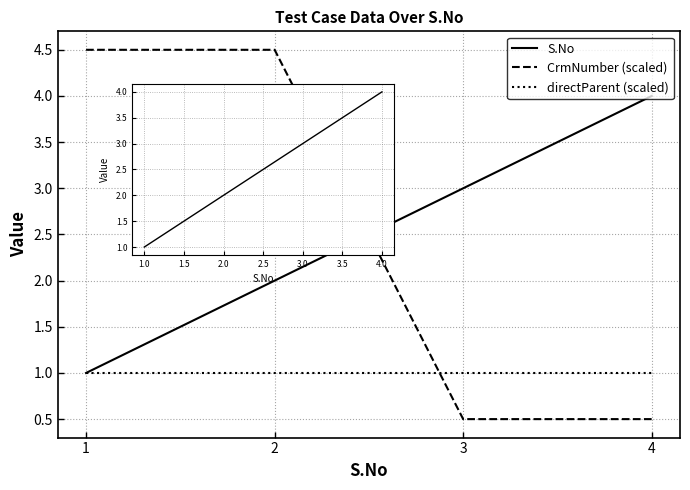

What is the average value of the CrmNumber (scaled) series?

2.5